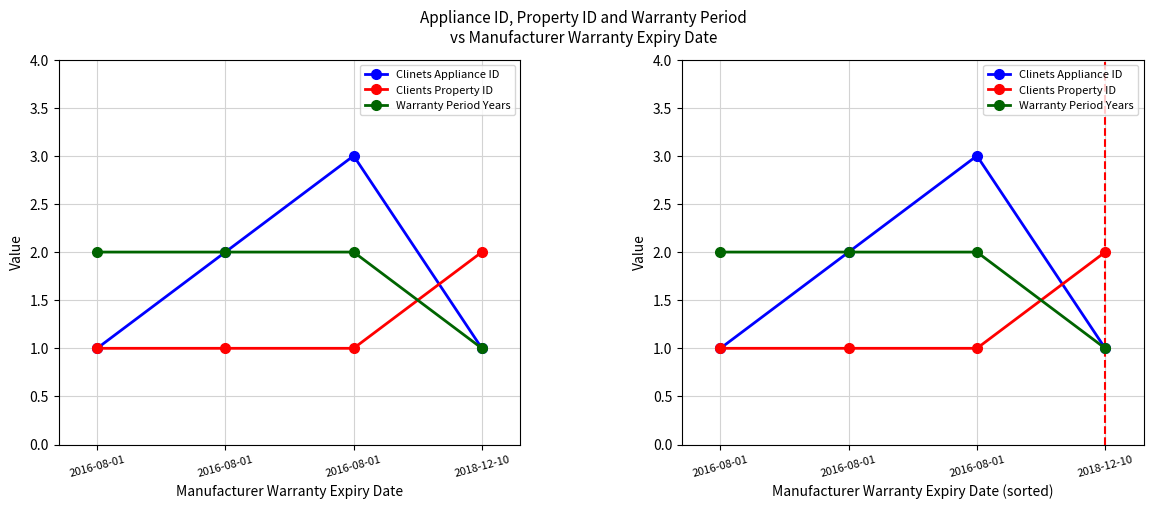

Between which two adjacent categories do Clients Property ID and Clinets Appliance ID first intersect?

2016-08-01 and 2018-12-10